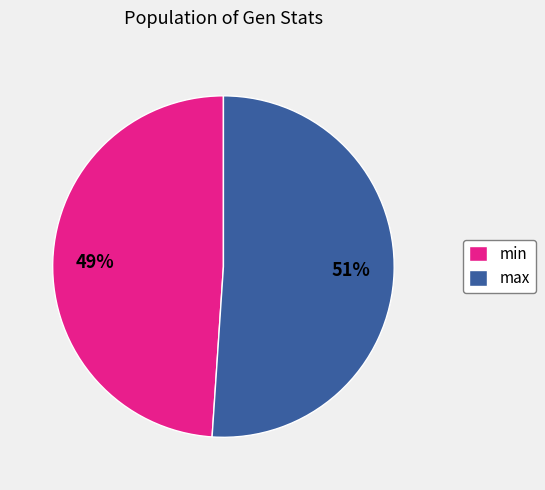

What percentage is the min slice, to the nearest percent?

49%